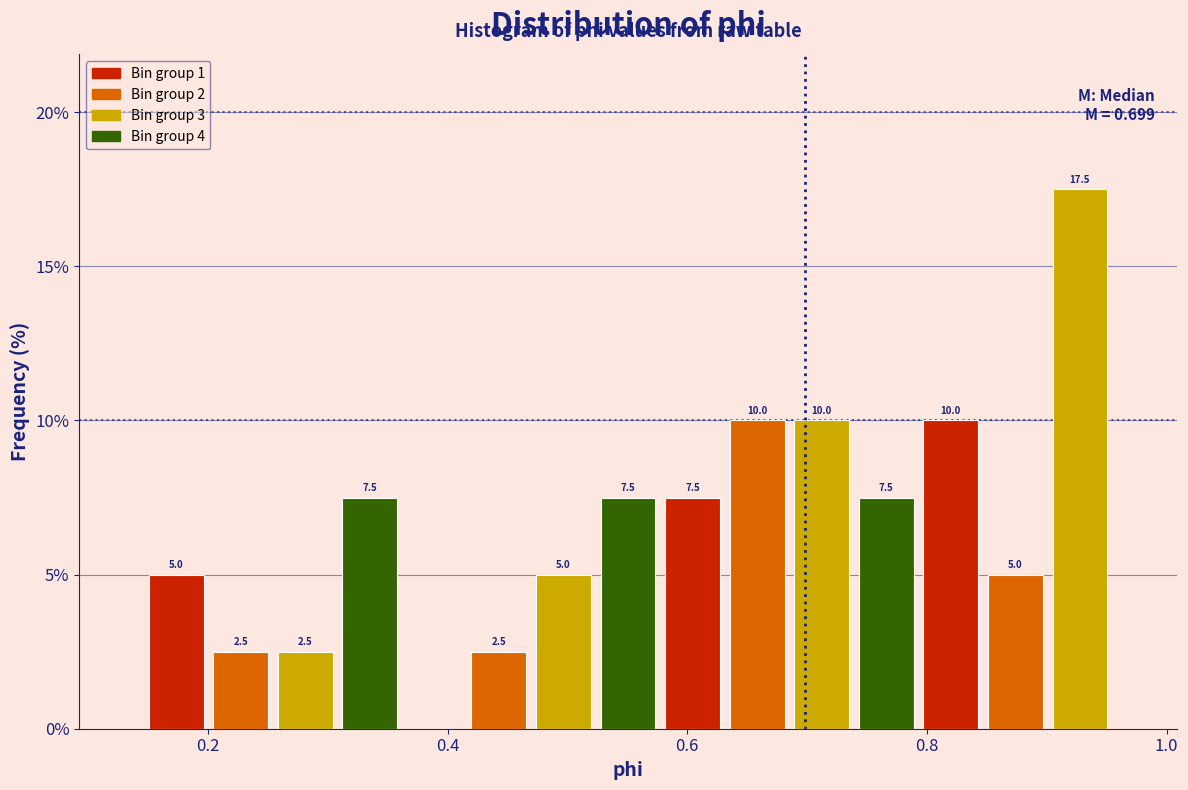

Around what value on the x-axis is the tallest bar? Give the approximate position of its centre, as read against the axis.

0.92